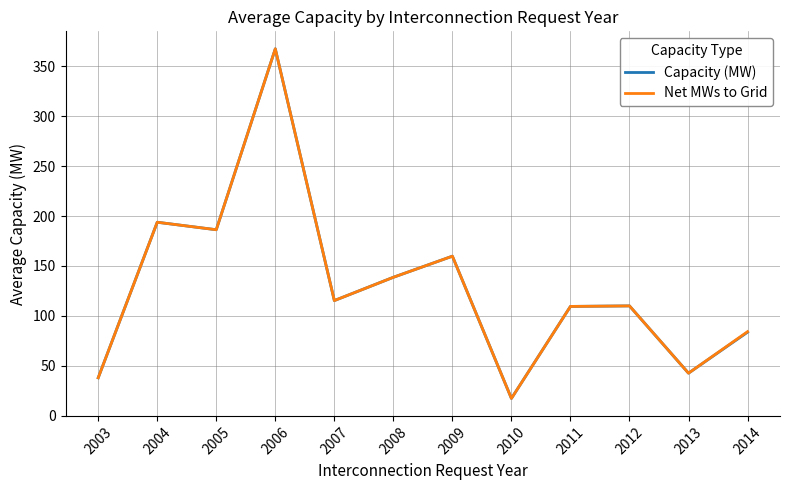

Is the value of Capacity (MW) at 2006 greater than the value of Net MWs to Grid at 2005?

Yes